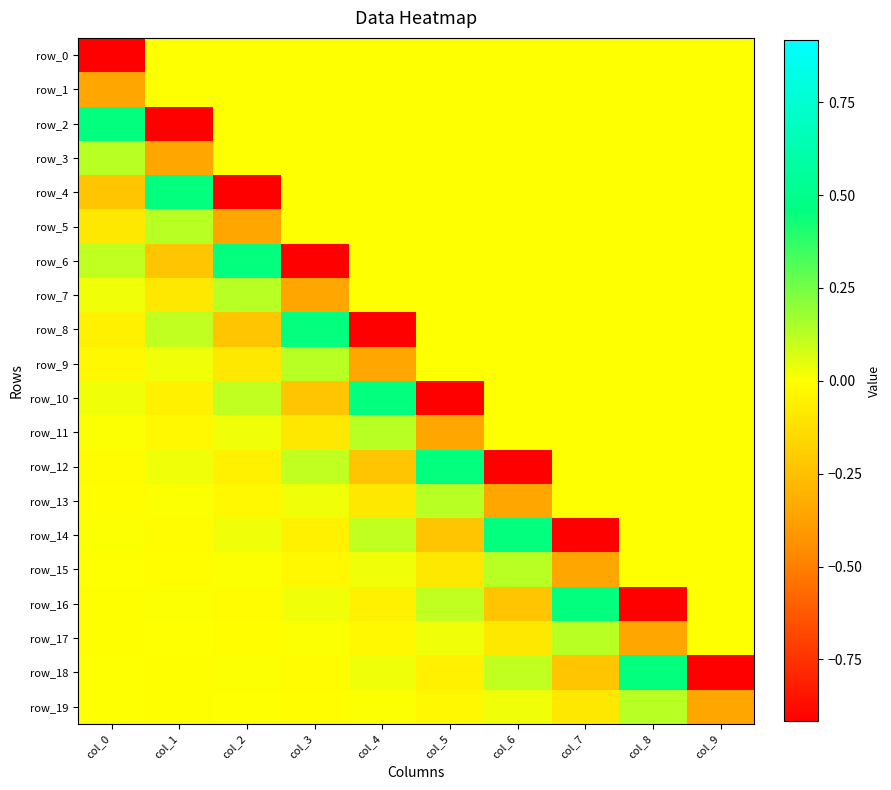

Which series has the largest total across all categories?

row_3